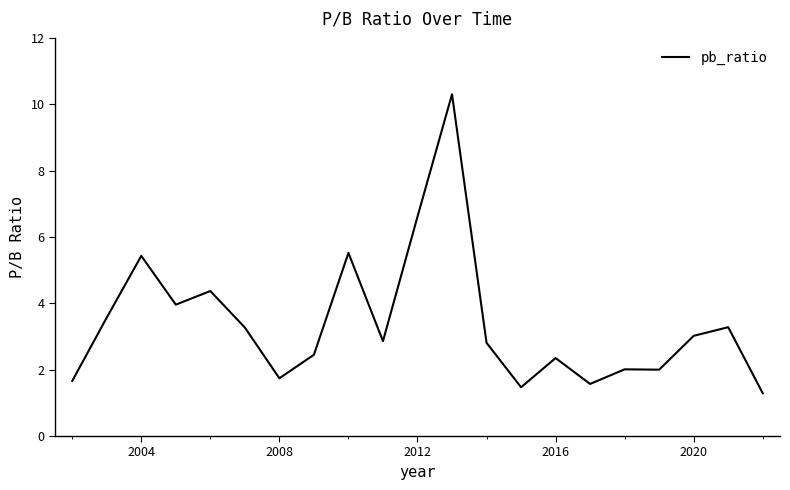

What is the maximum value shown in the chart?

10.3